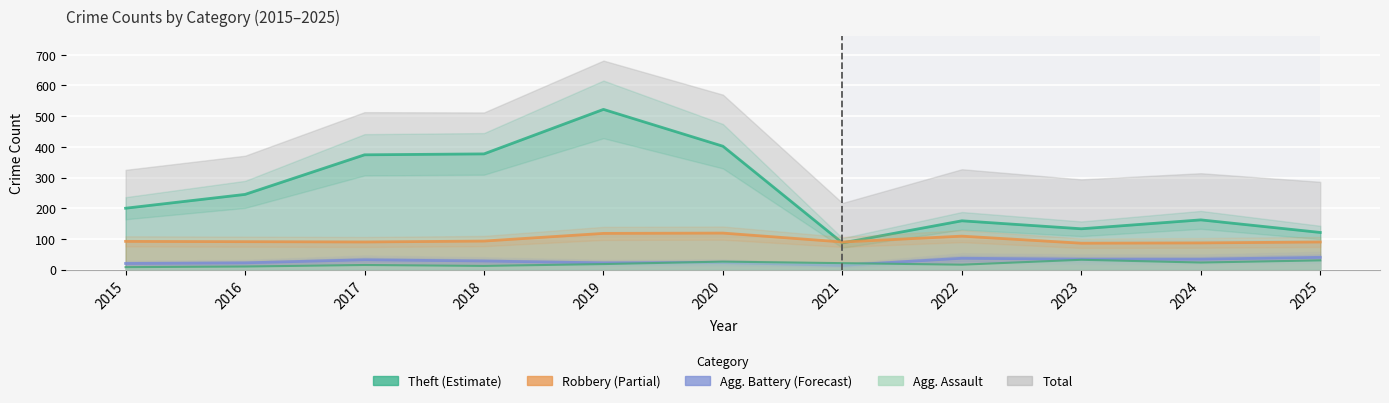

How many data points in Aggravated Battery are above 28?

5